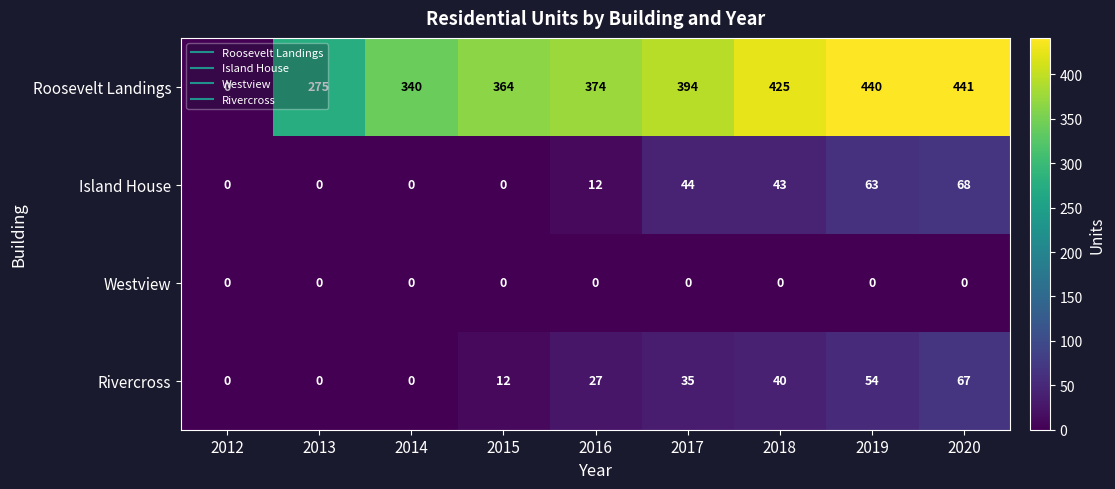

True or false: Westview has a value of 0 at 2016.

True